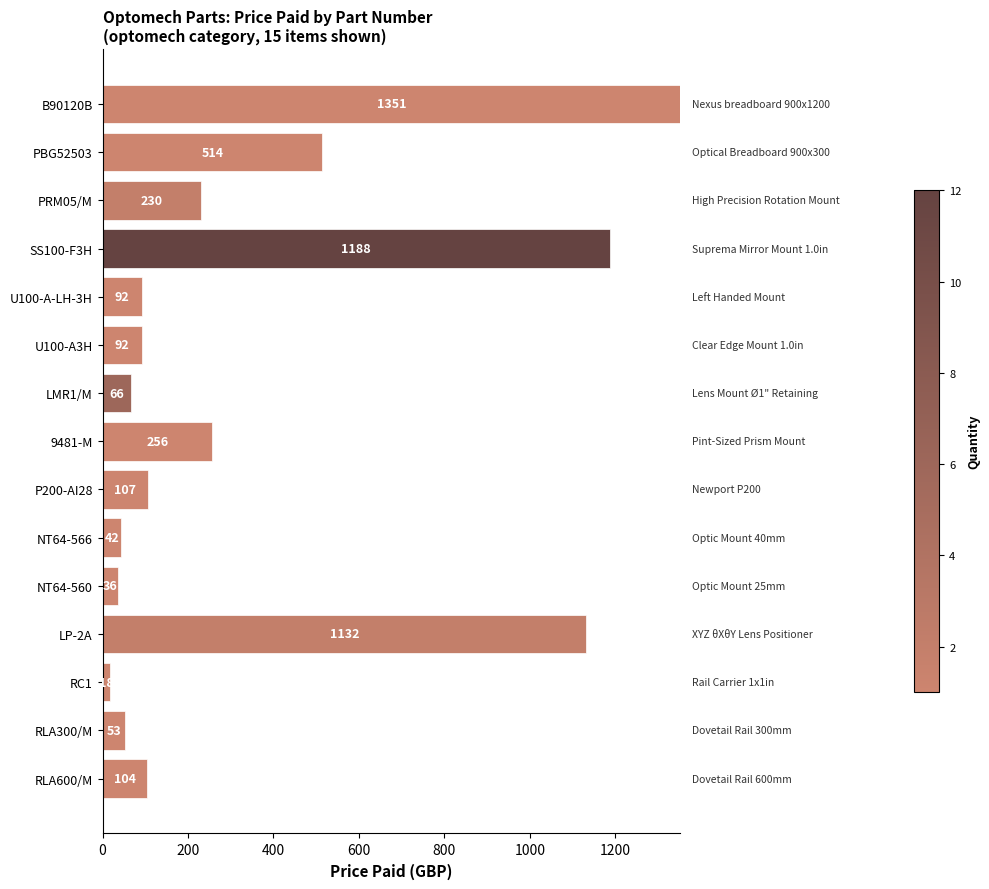

Which has a higher value, PBG52503 or RLA600/M?

PBG52503